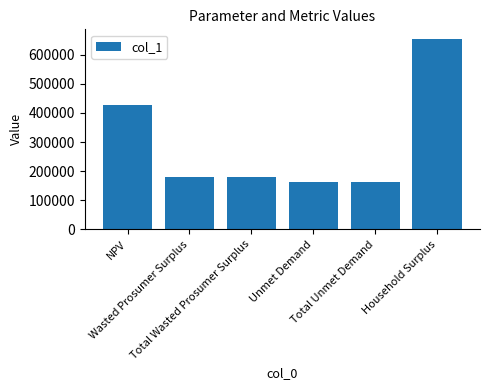

Reading left to right, list all the values displayed in this chart.

428459.2	179014.1	179014.1	162680.5	162680.5	654482.4